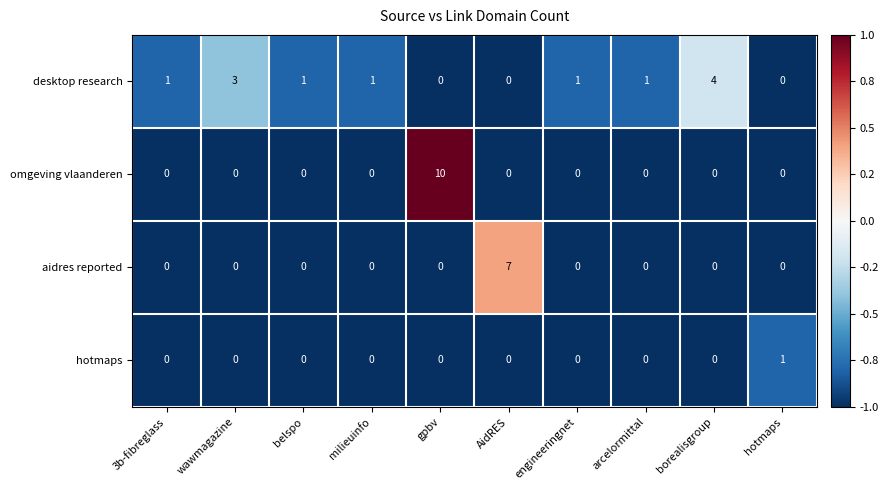

True or false: hotmaps has a value of 1 at wawmagazine.

False